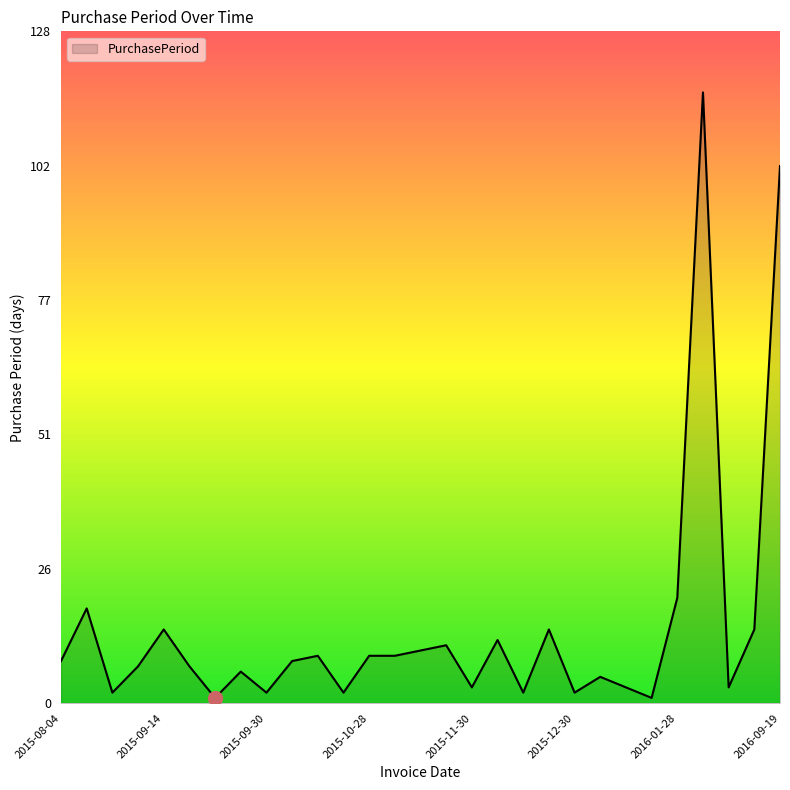

What is the smallest value displayed?

1